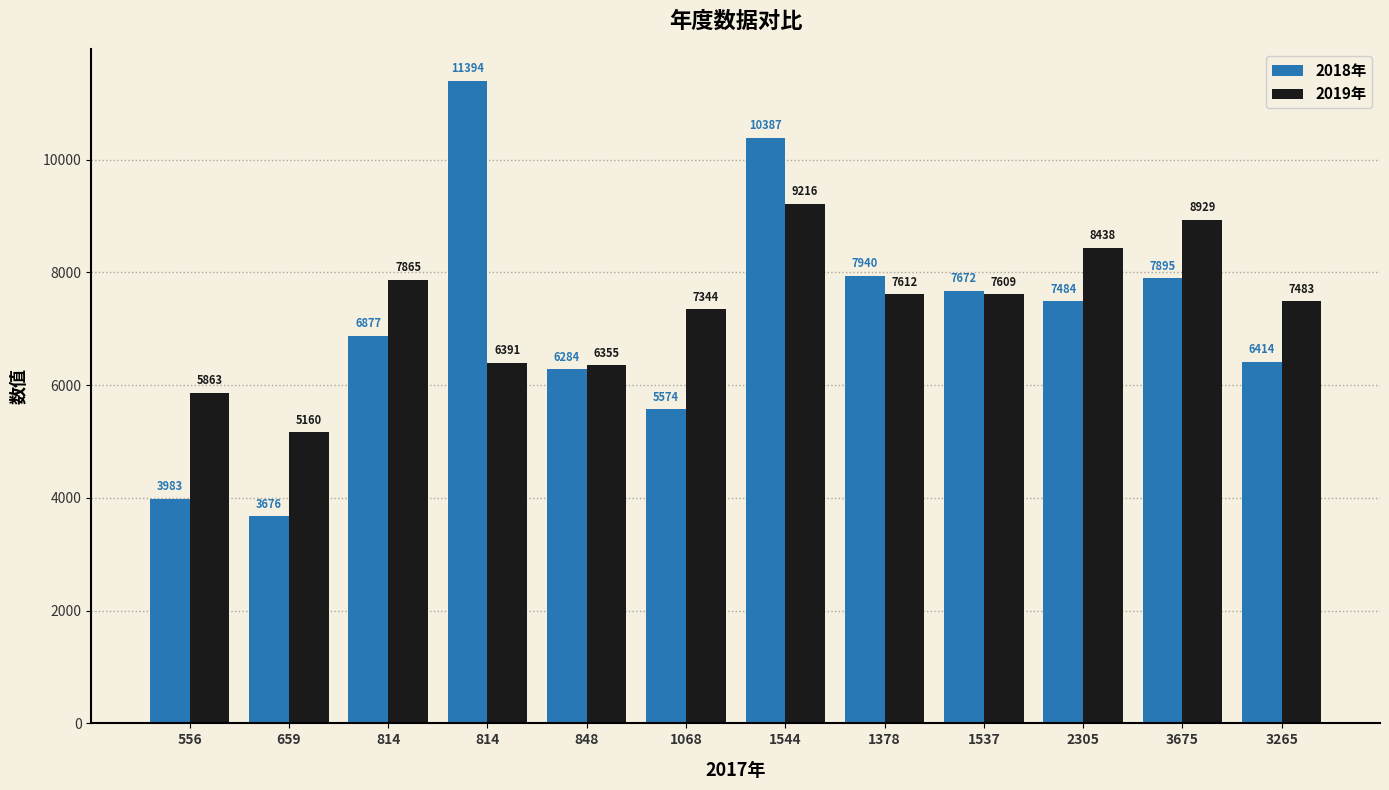

What is the value of the 2018年 bar at the 11th from the left?

7895